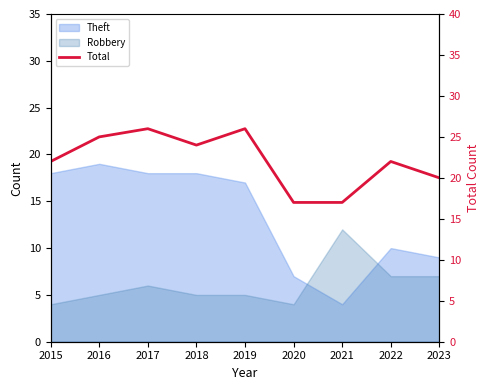

What is the difference between the second highest and minimum values?

9